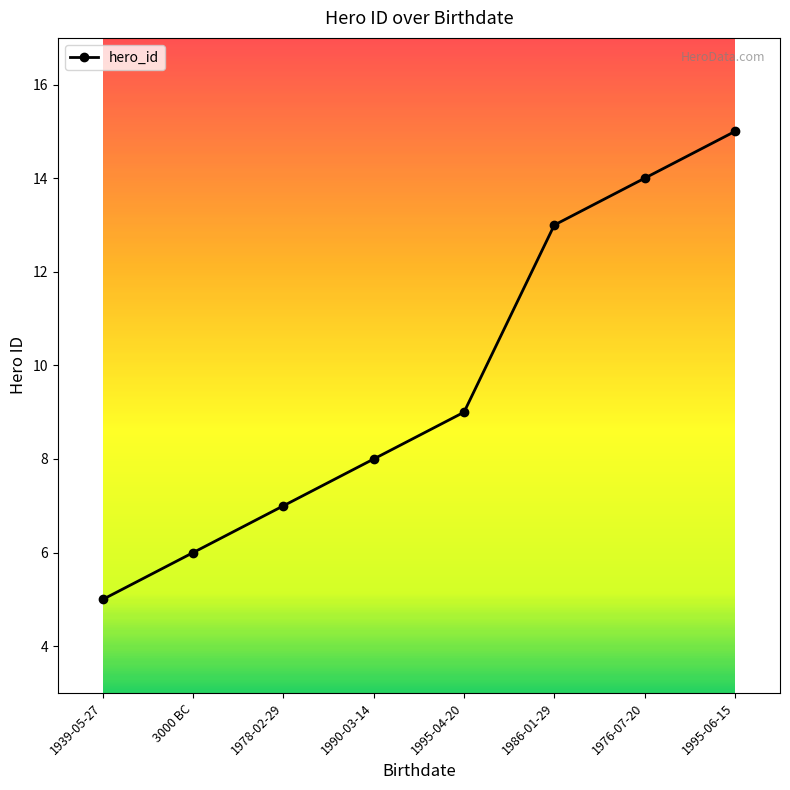

Rank the categories by value from lowest to highest.

1939-05-27, 3000 BC, 1978-02-29, 1990-03-14, 1995-04-20, 1986-01-29, 1976-07-20, 1995-06-15